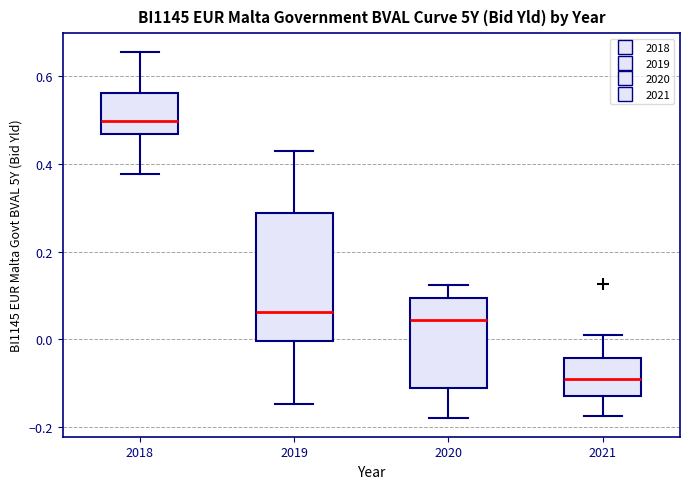

Reading left to right, read every box against the y-axis: the position of its median line, the range the box covers, and the ends of its whiskers. The values are not printed on the chart, so give them approximately, as read against the axis.

2018: median 0.50, box 0.46 to 0.56, whiskers 0.38 to 0.66
2019: median 0.06, box 0.00 to 0.28, whiskers -0.14 to 0.42
2020: median 0.04, box -0.12 to 0.10, whiskers -0.18 to 0.12
2021: median -0.08, box -0.12 to -0.04, whiskers -0.18 to 0.00